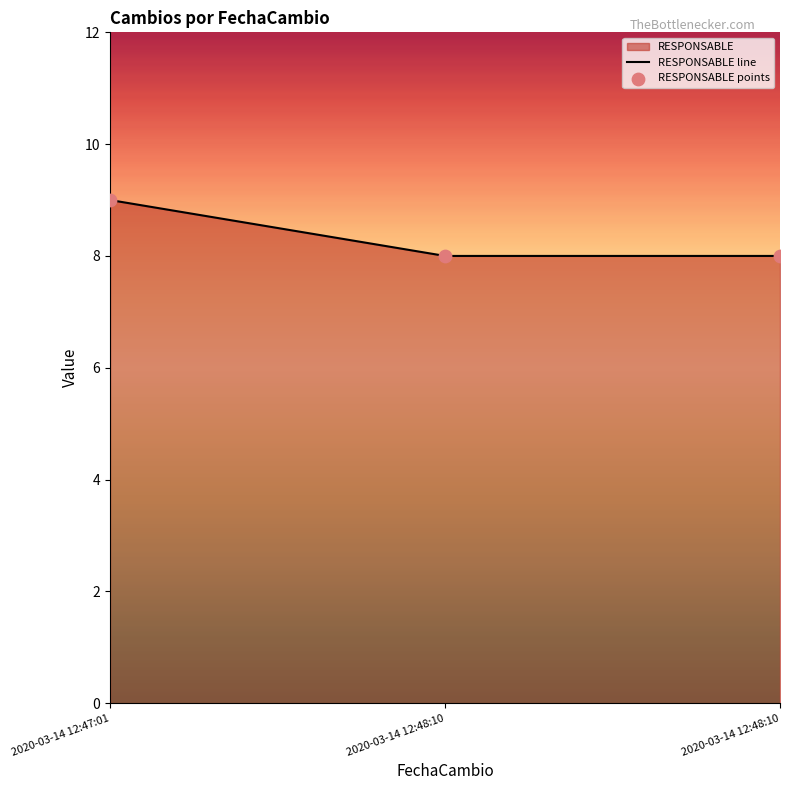

Approximately how many times larger is the value at 2020-03-14 12:47:01 compared to 2020-03-14 12:48:10?

1.1